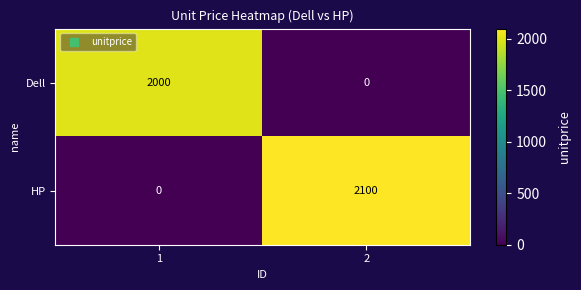

Which series has the largest range (max minus min)?

HP